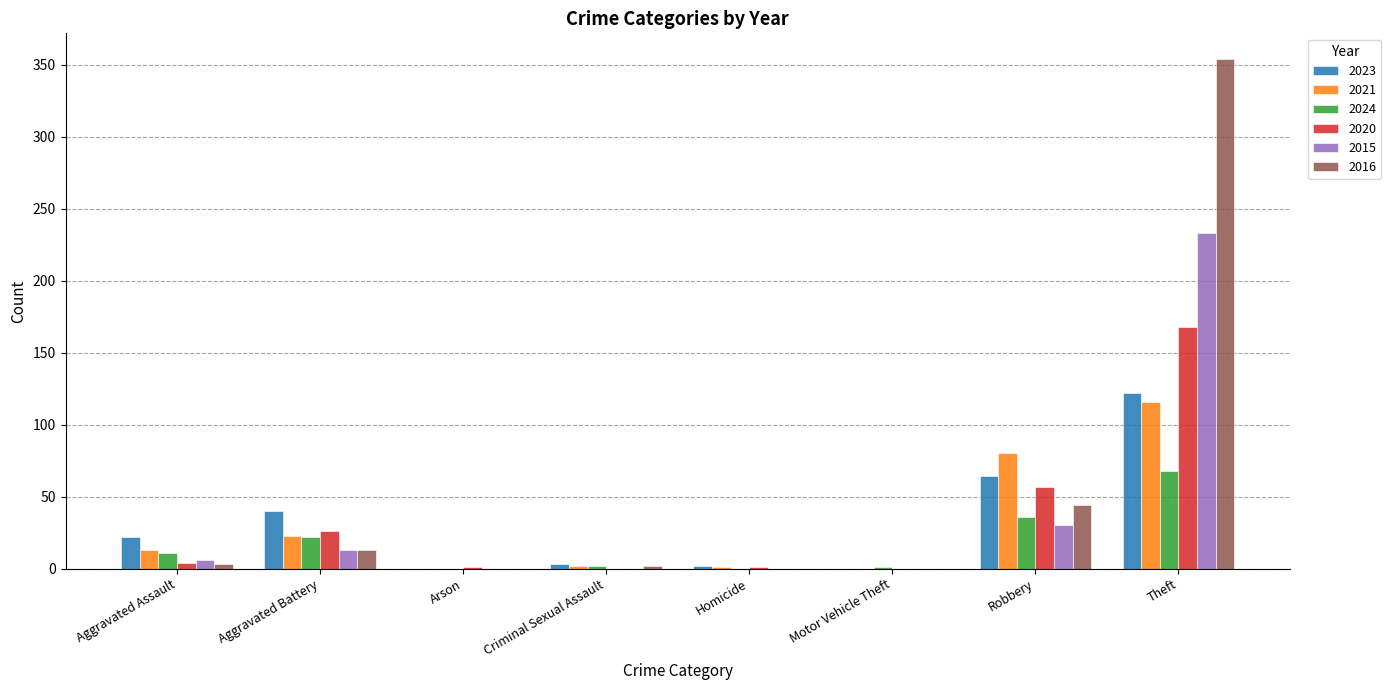

Between Homicide and Robbery, which series saw the biggest shift?

2021